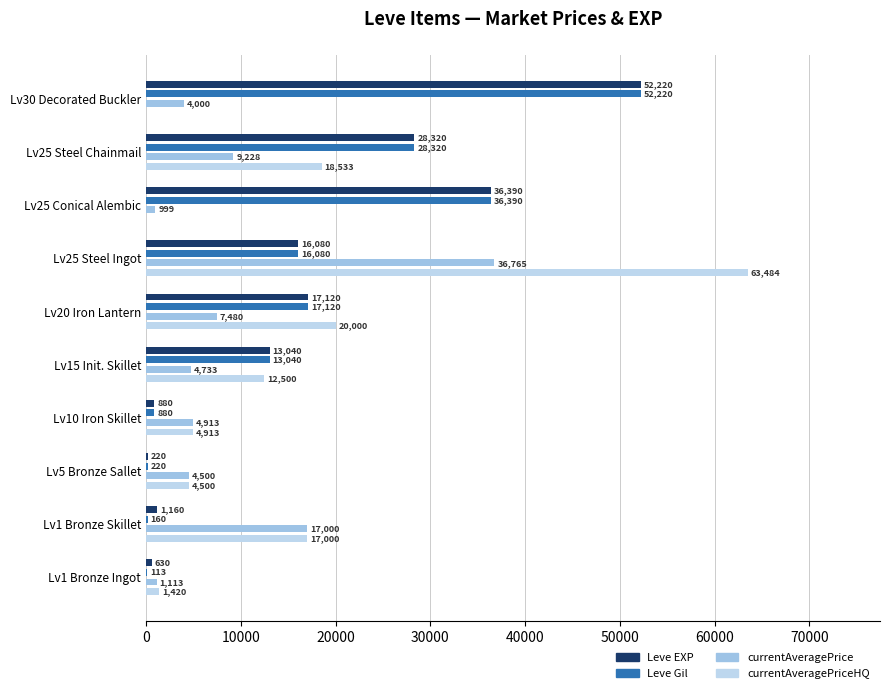

How many series are shown in this chart?

4